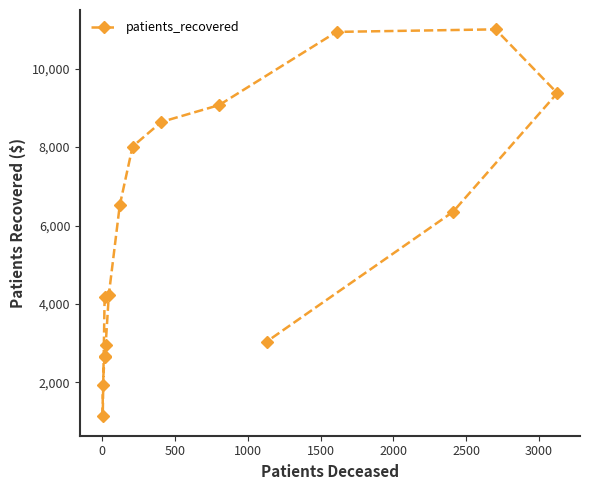

What is the greatest value displayed?

11005